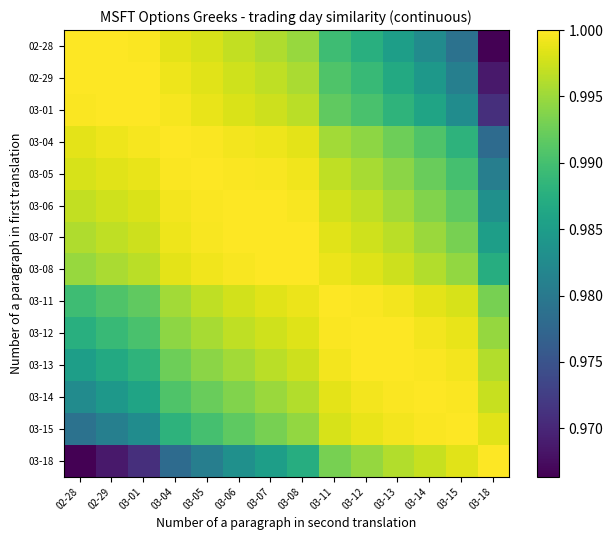

Which series has the largest total across all categories?

03-08